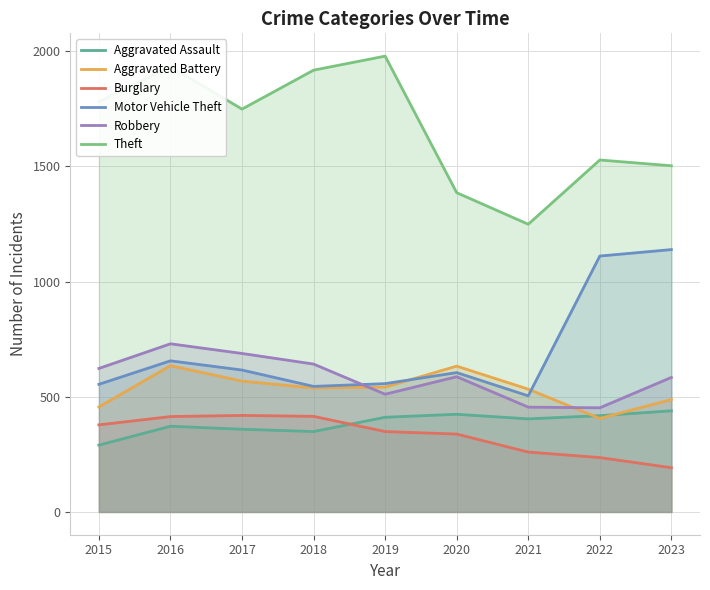

What are all the series names shown in the legend?

Aggravated Assault, Aggravated Battery, Burglary, Motor Vehicle Theft, Robbery, Theft